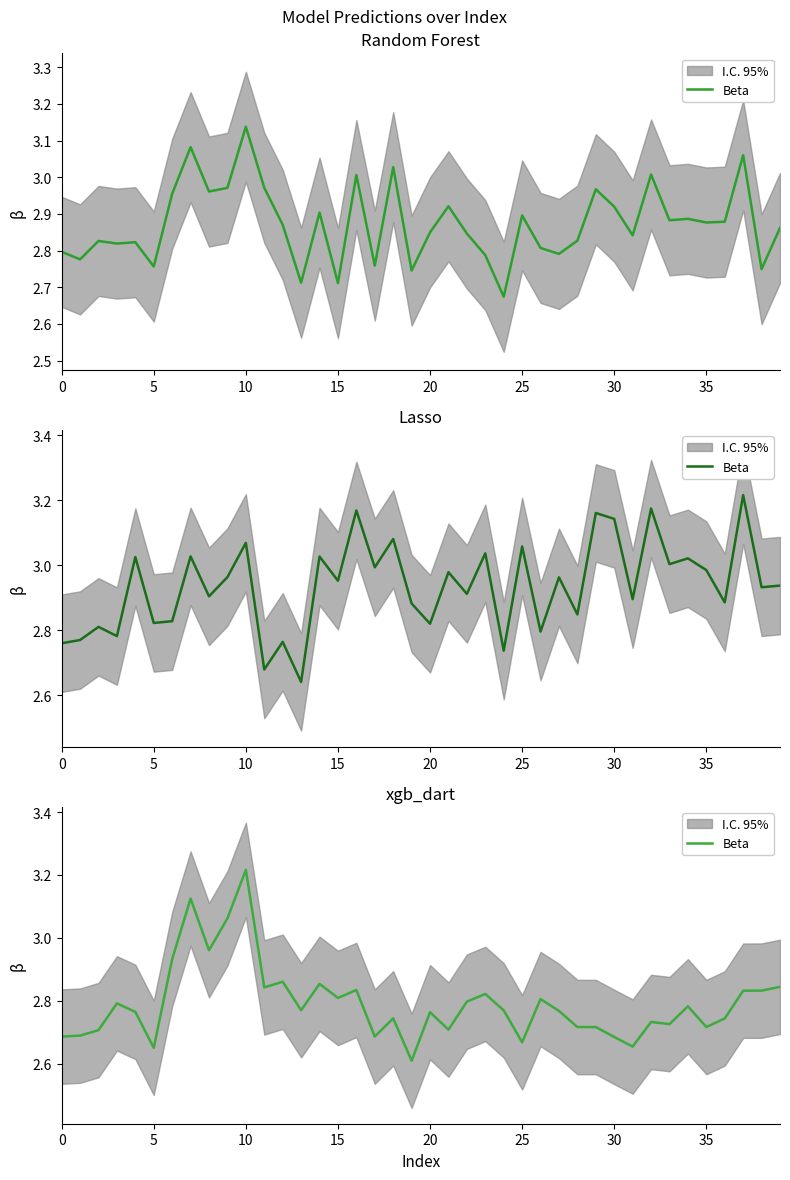

How many points are lower than both their immediate neighbors (excluding endpoints)?

12